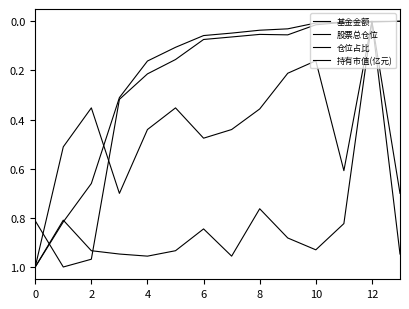

True or false: 仓位占比 and 股票总仓位 intersect in this chart.

False